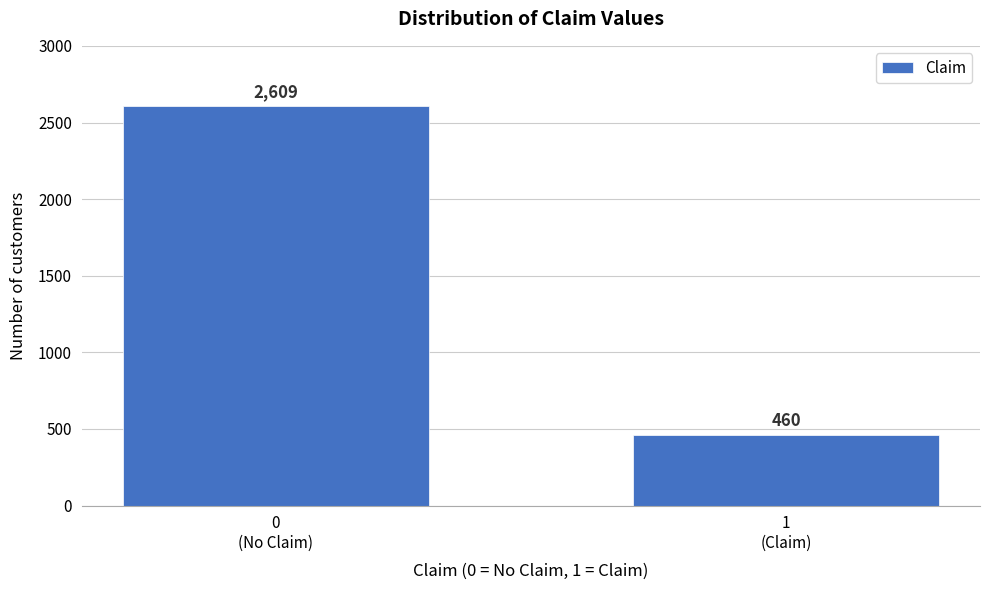

Reading right to left, list all the values displayed in this chart.

460	2609